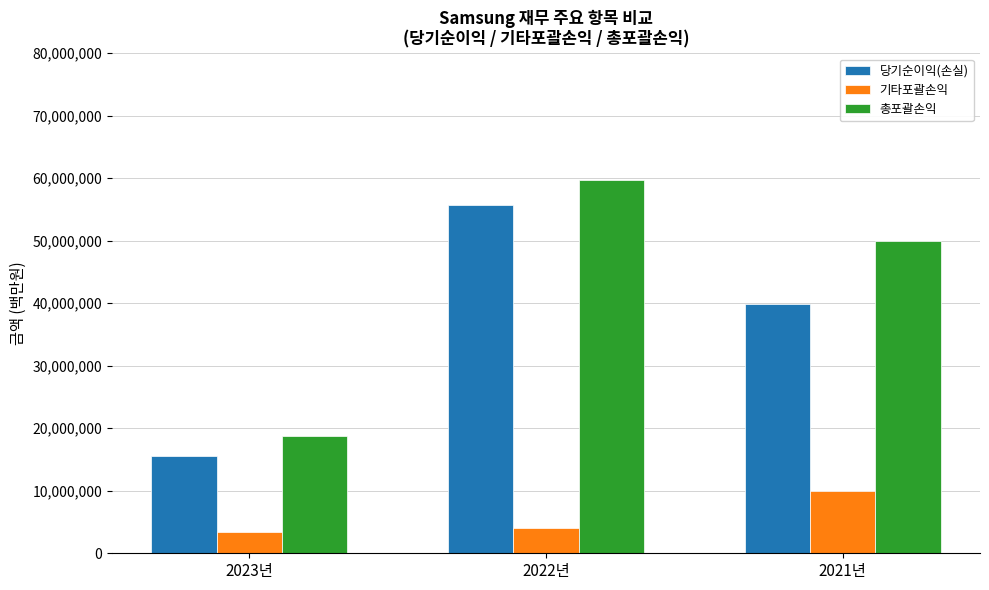

What are all the series names shown in the legend?

당기순이익(손실), 기타포괄손익, 총포괄손익